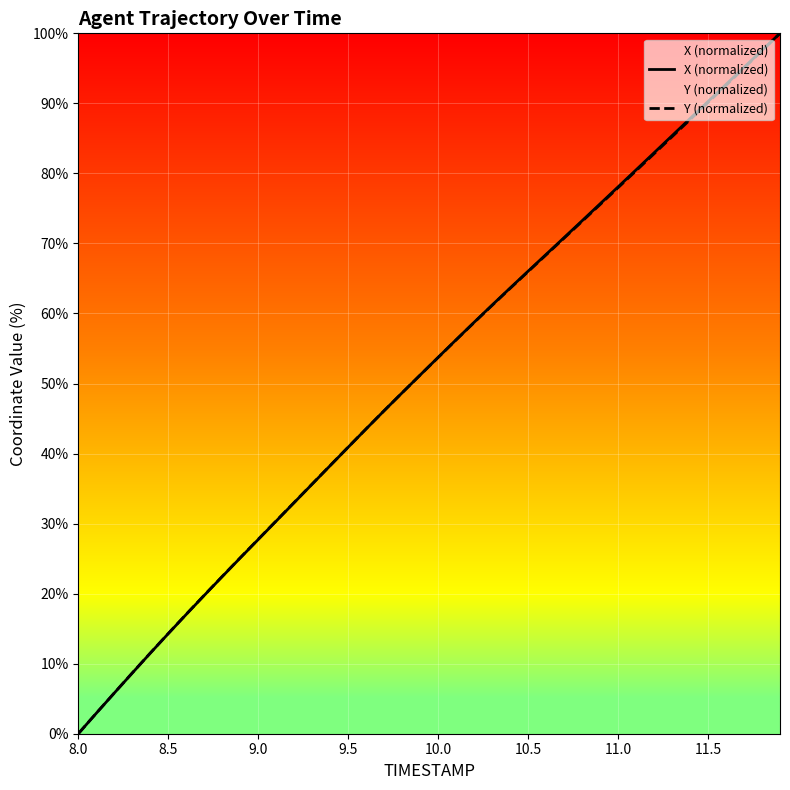

What is the total value across all series at 11.0?

156.0